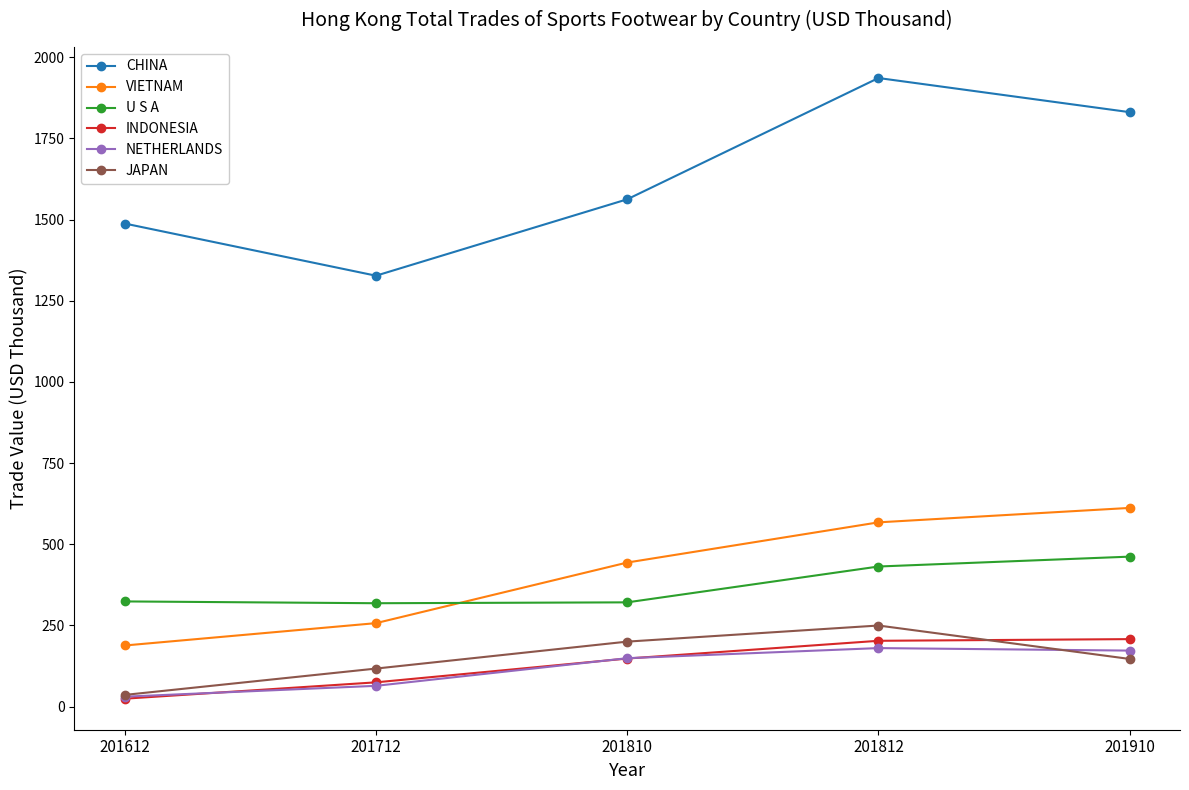

True or false: VIETNAM and JAPAN intersect in this chart.

False